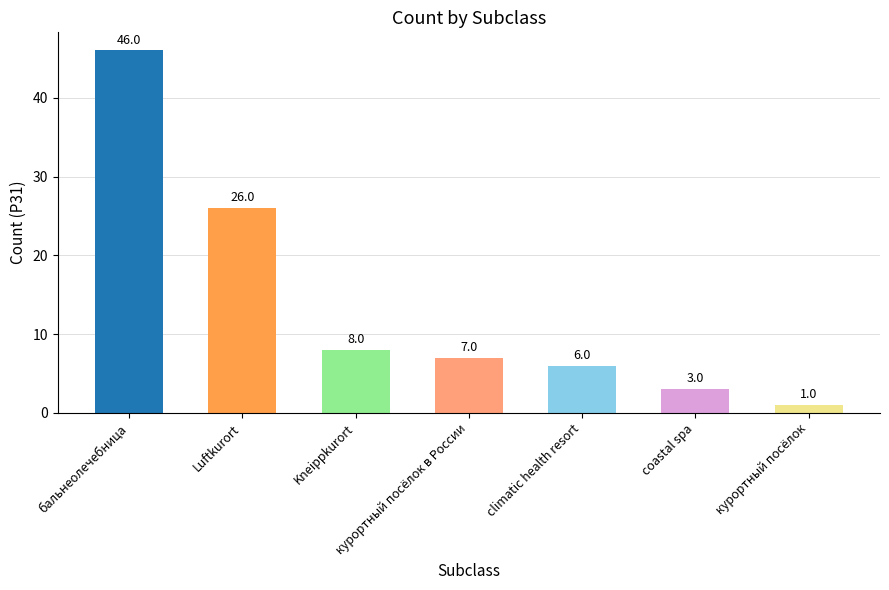

What is the value of the 2nd bar from the left?

26